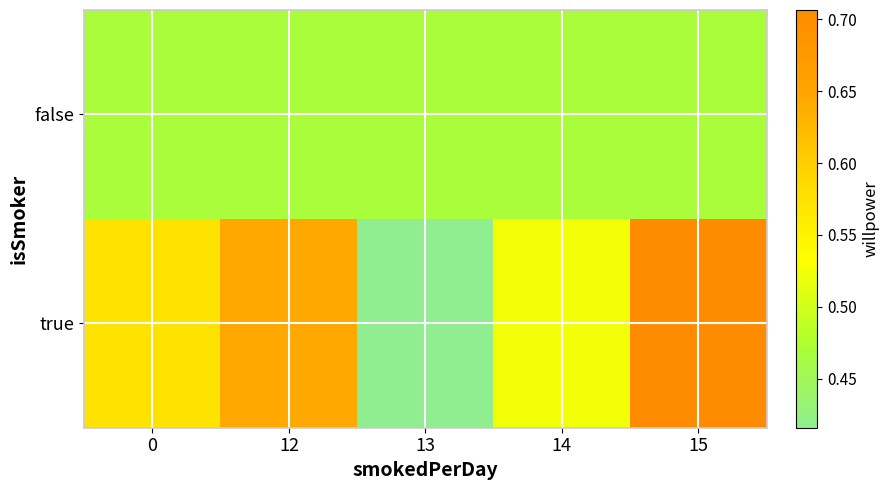

Reading left to right, list all the values displayed in this chart.

false: 0=0.5	12=0.5	13=0.5	14=0.5	15=0.5
true: 0=0.6	12=0.6	13=0.4	14=0.5	15=0.7